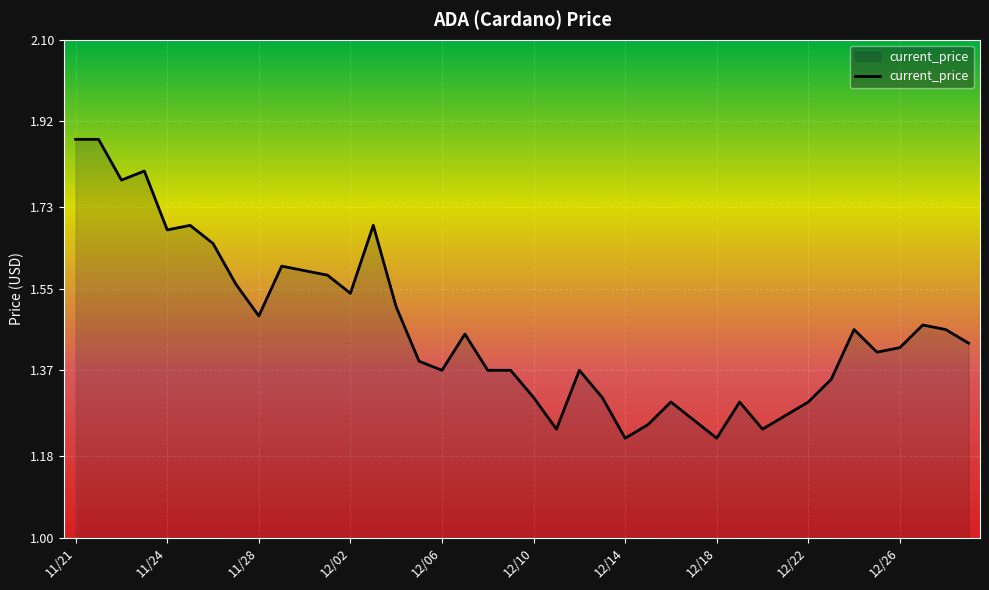

True or false: there are more than 2 points higher than both neighbors.

True